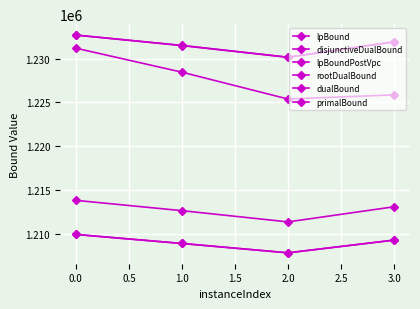

Is the value of lpBoundPostVpc at 3.0 greater than the value of disjunctiveDualBound at 1.0?

No